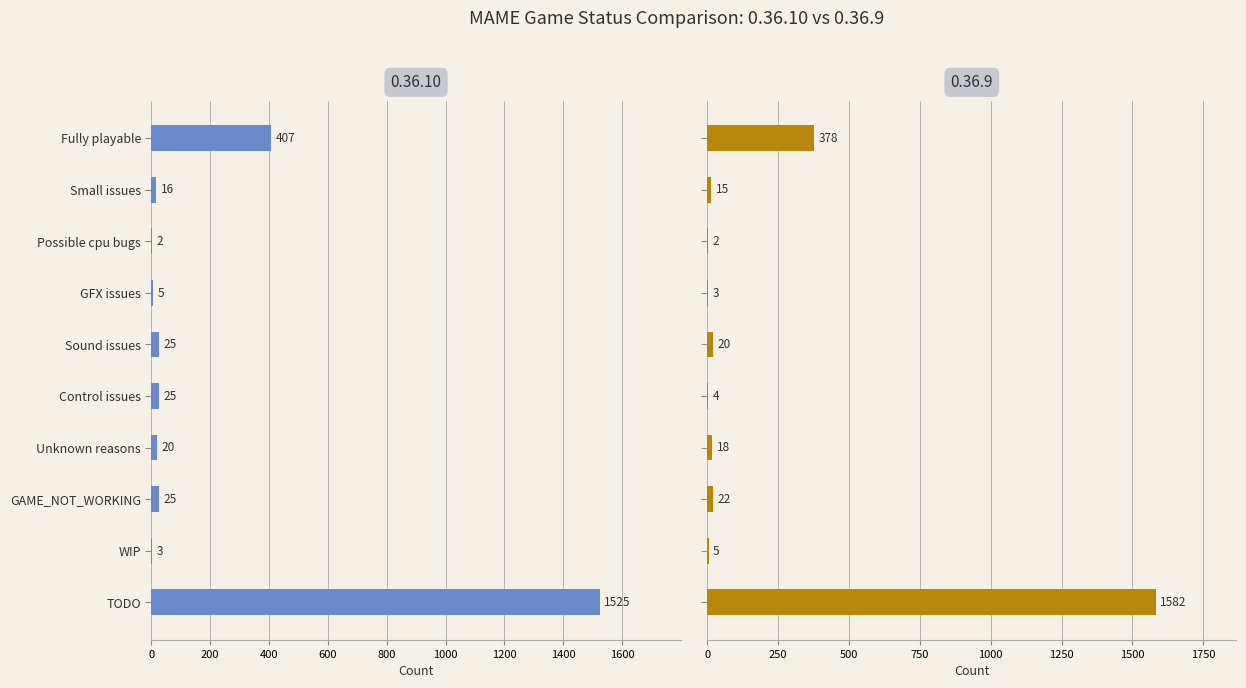

What position from the left is Fully playable?

1